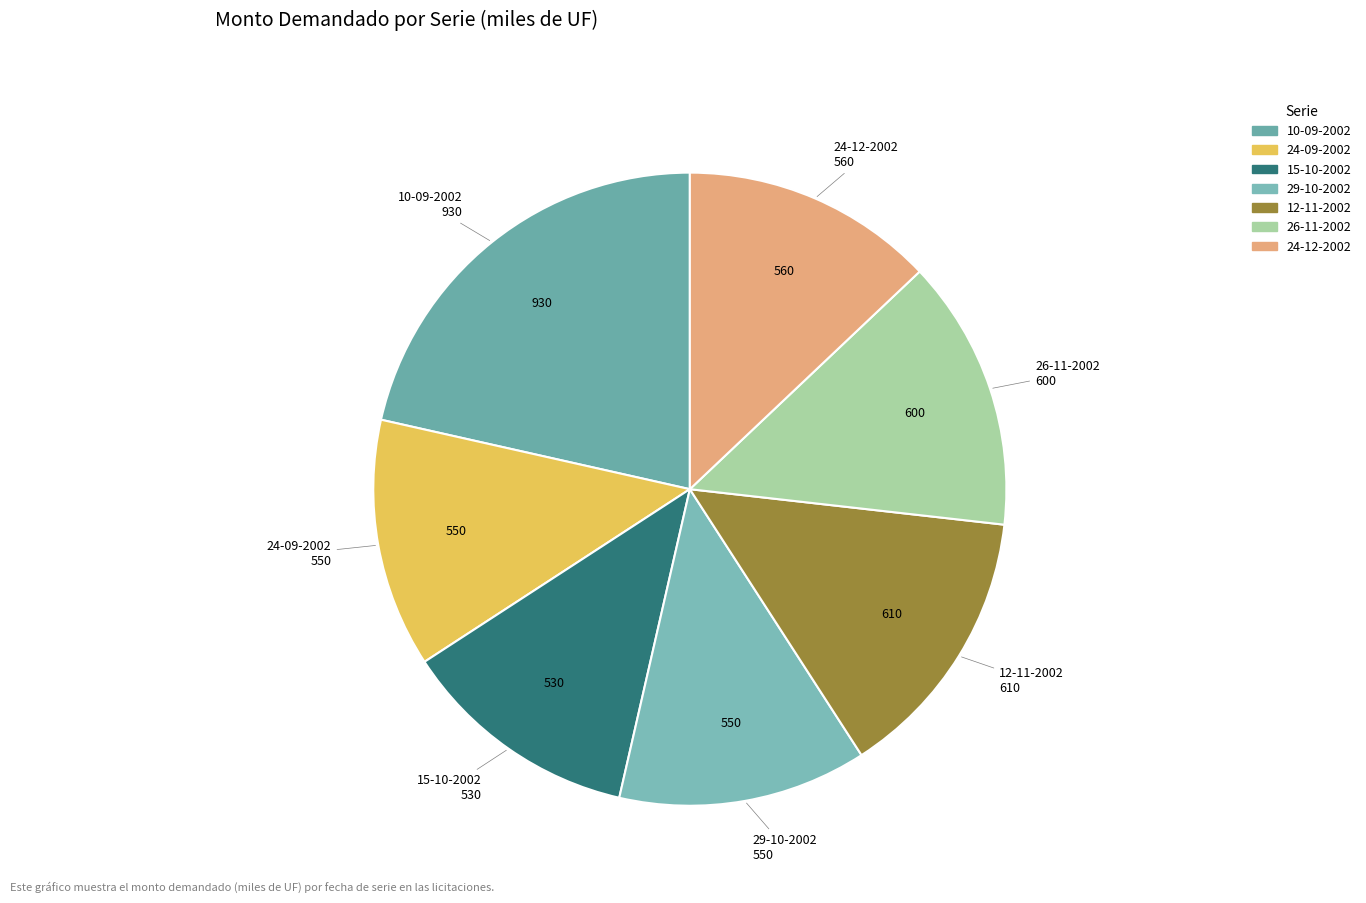

Is it true that 29-10-2002 is 19% of the pie?

False